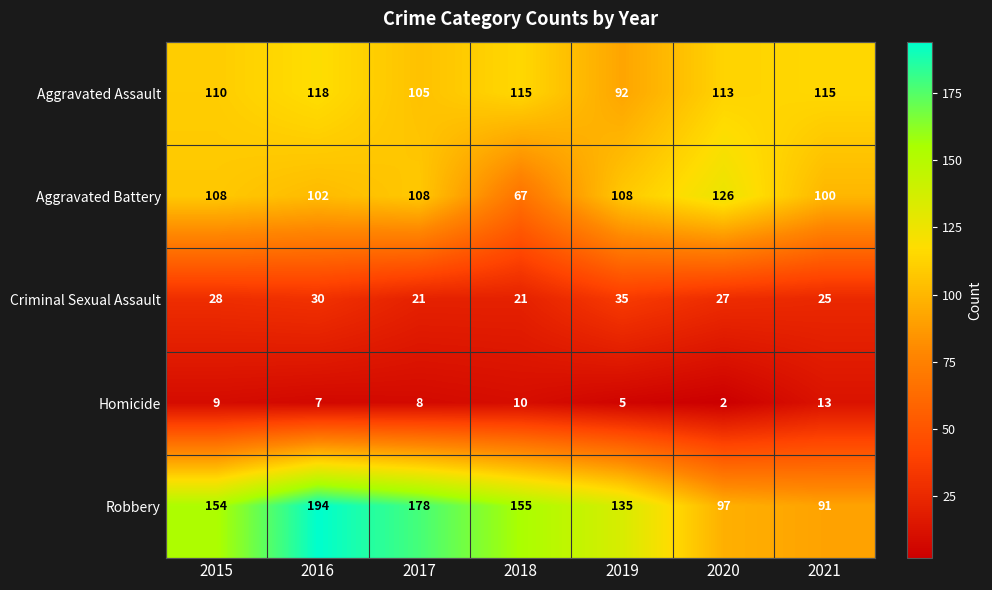

What is the average value of the Aggravated Assault series?

110